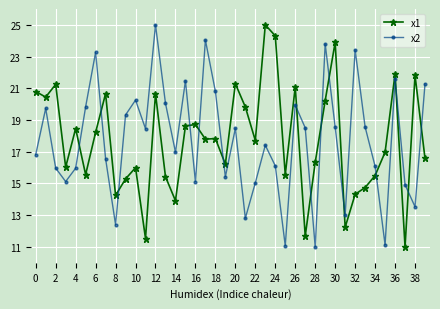

What are all the series names shown in the legend?

x1, x2